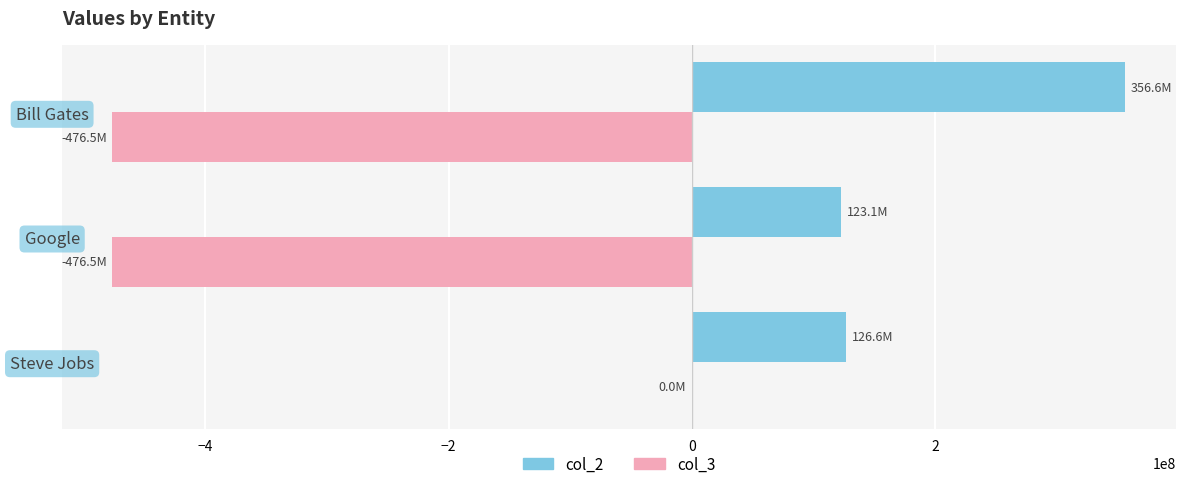

At which label is col_2 closest to 239843003?

Steve Jobs